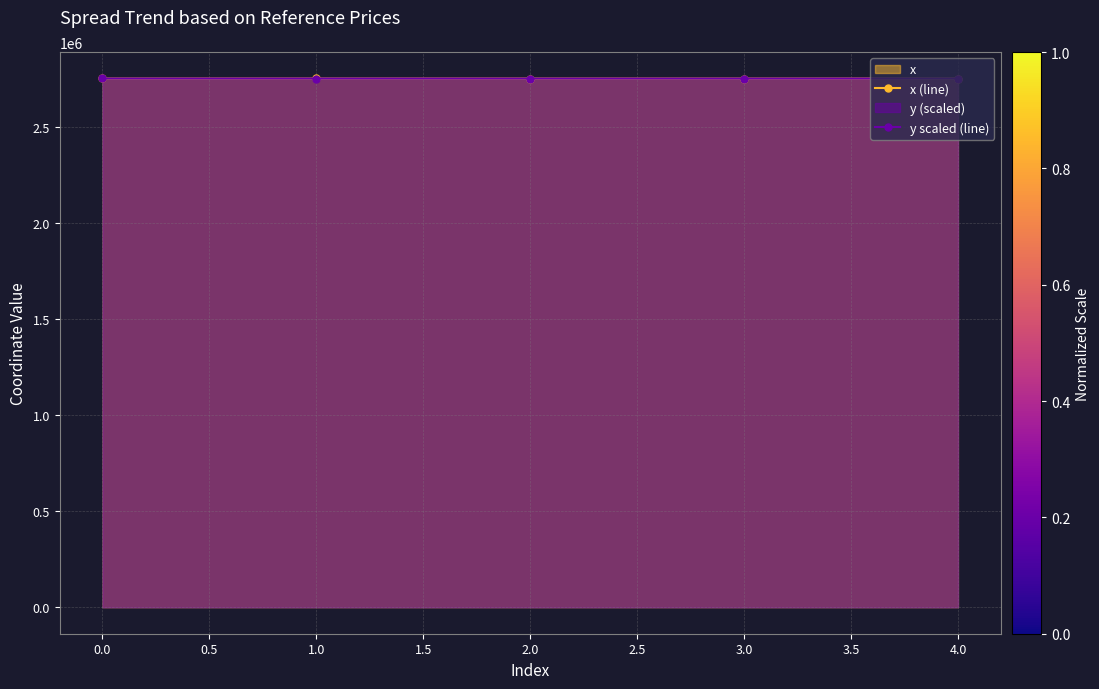

What is the total value across all series at 1.0?

5504106.3